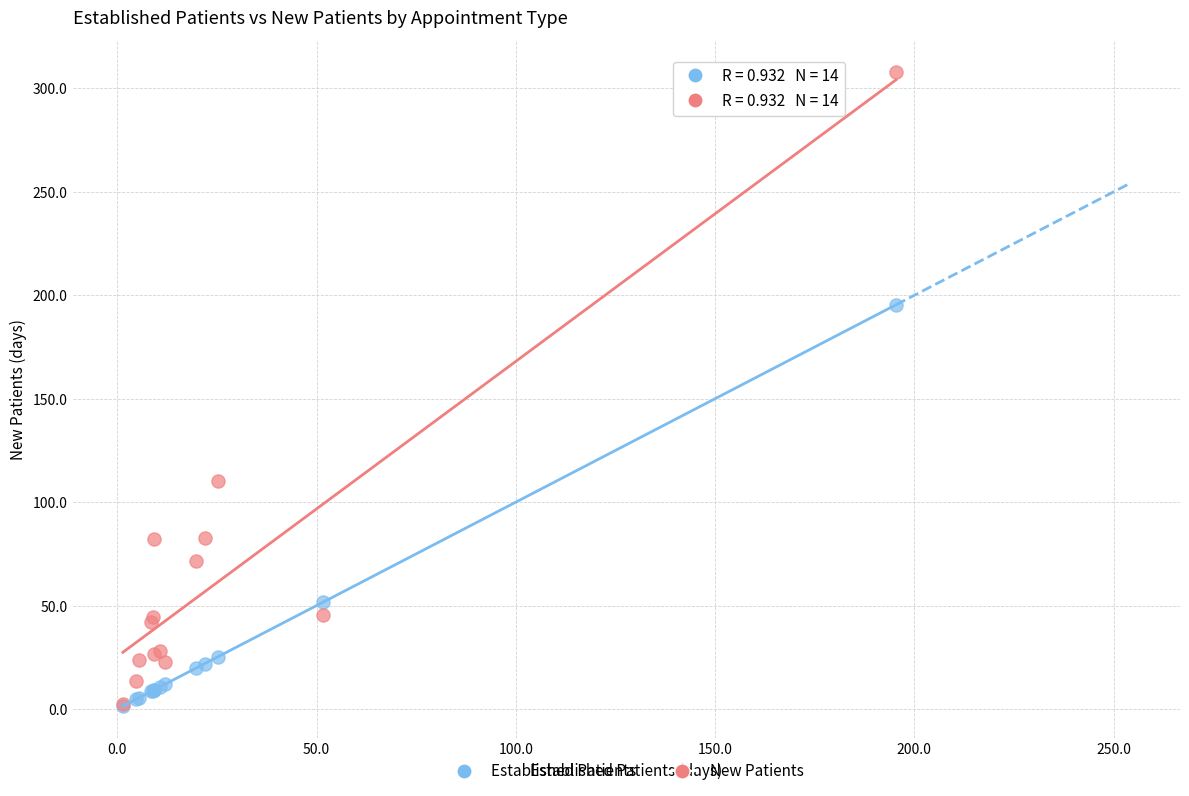

In the New Patients series, what Y value is closest to 155?

110.4